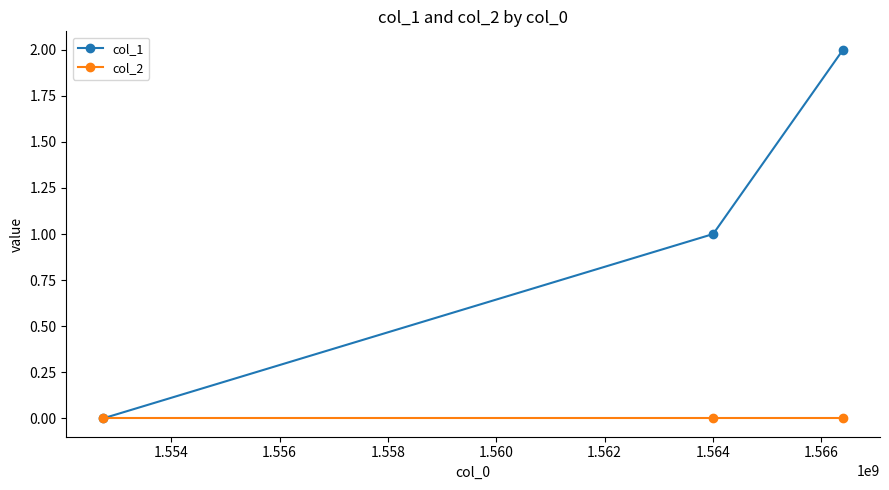

What is the greatest value displayed?

2